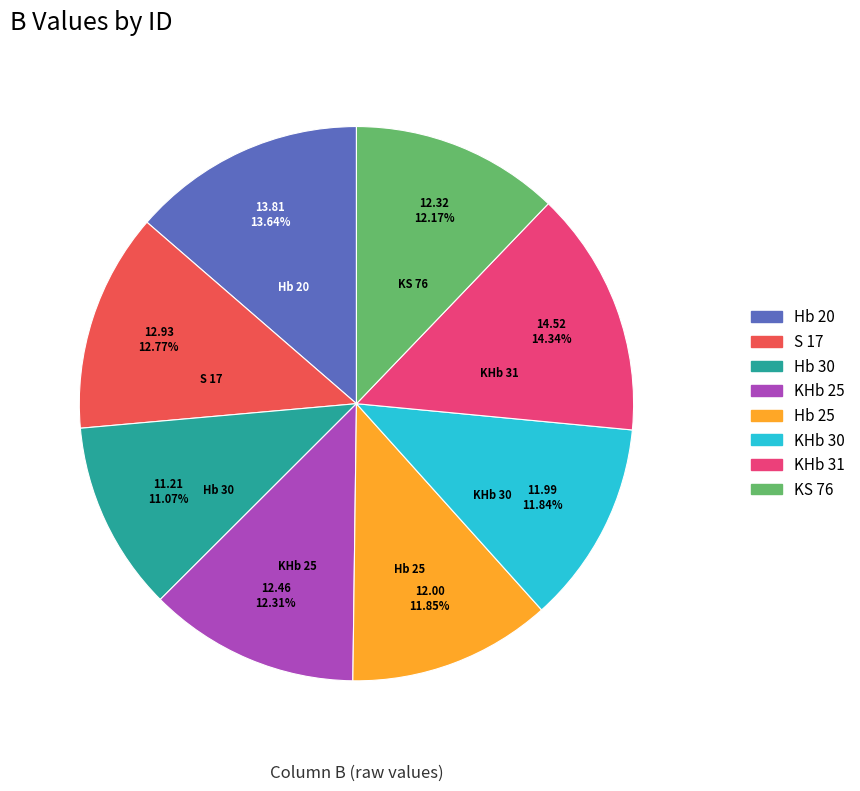

What is the smallest slice in the pie chart?

Hb 30